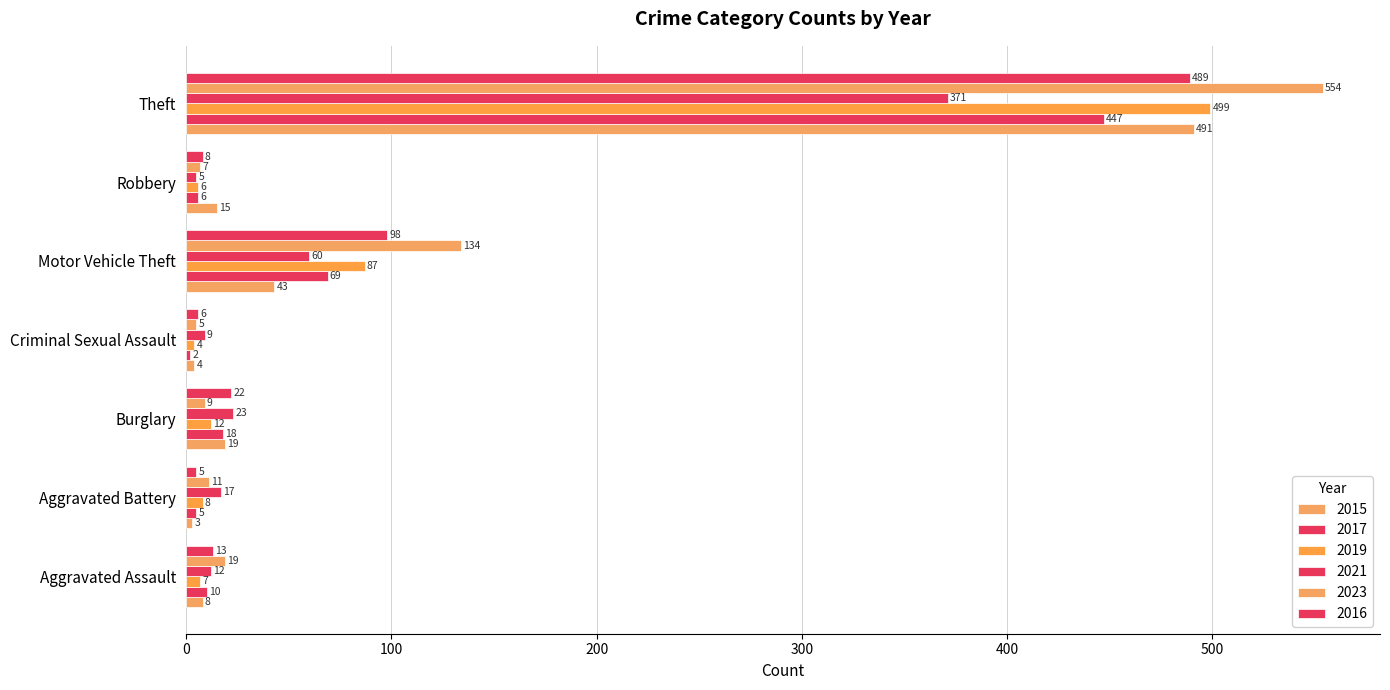

Which series has the widest spread of values?

2023